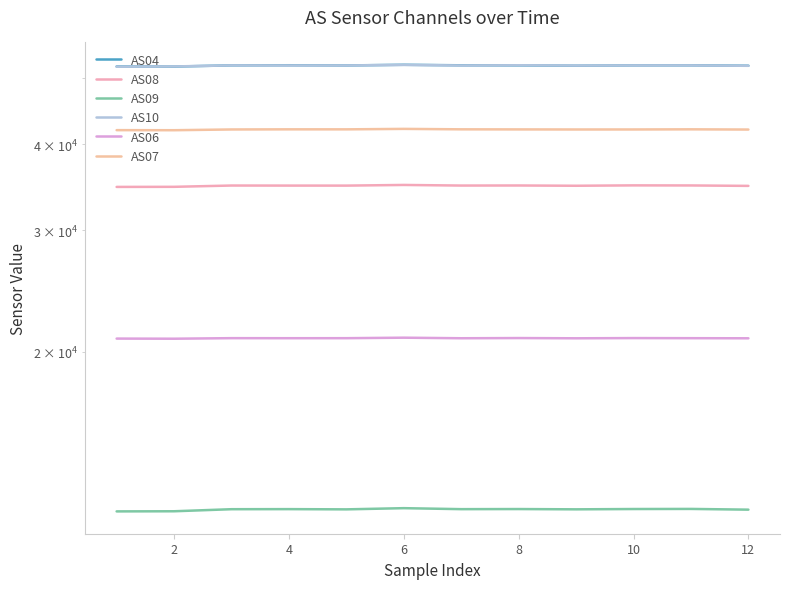

Between 2 and 10, which is larger?

10